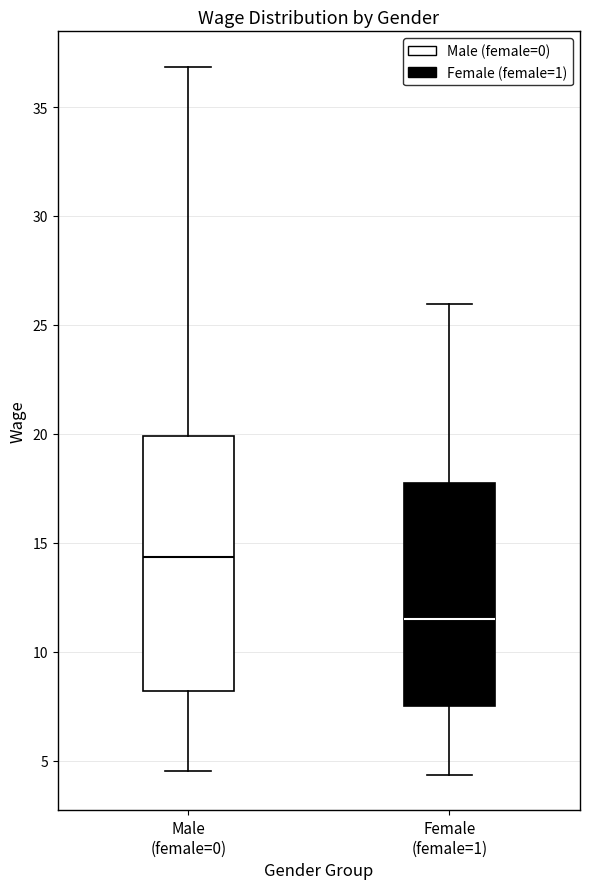

Where is the lower edge of the box for Male (female=0) on the y-axis? The values are not printed on the chart, so give them approximately, as read against the axis.

8.0